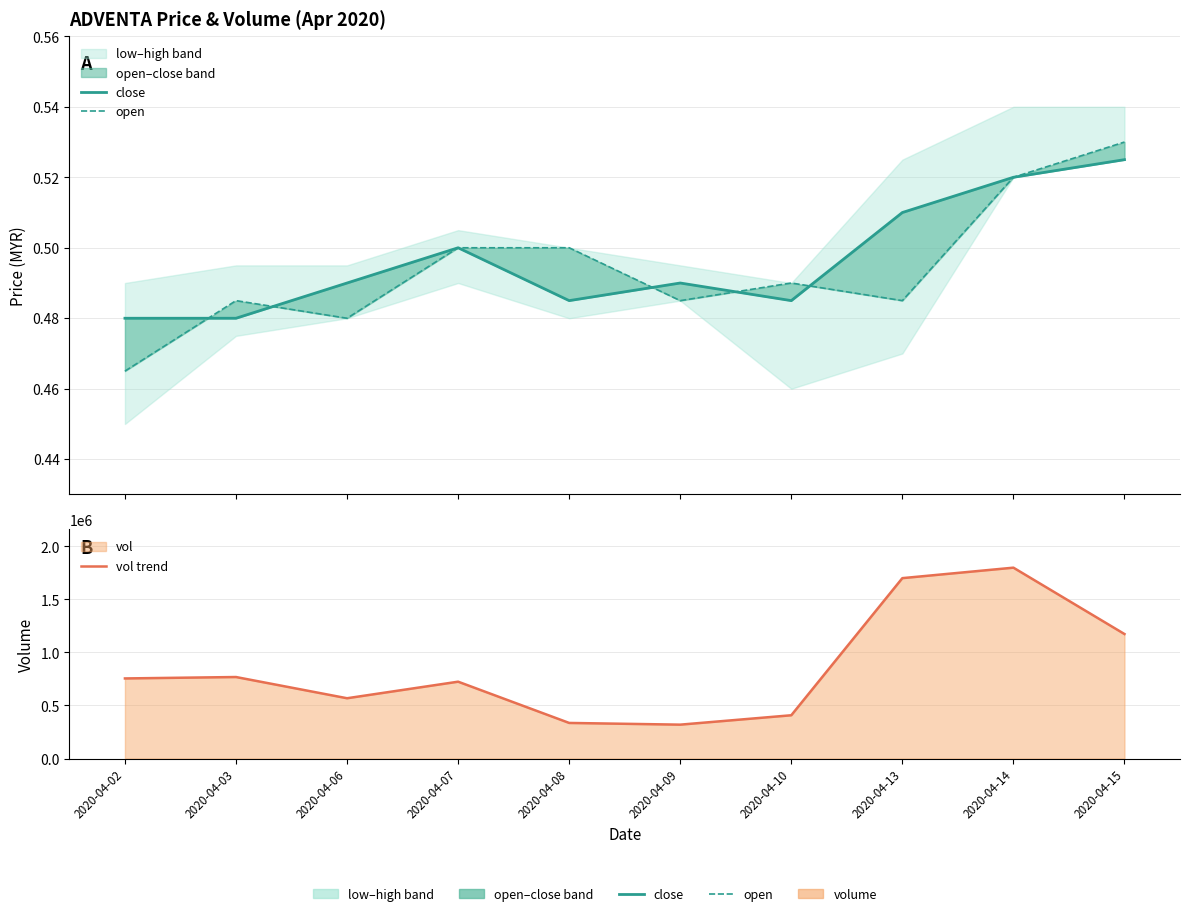

What is the minimum value shown in the chart?

0.5